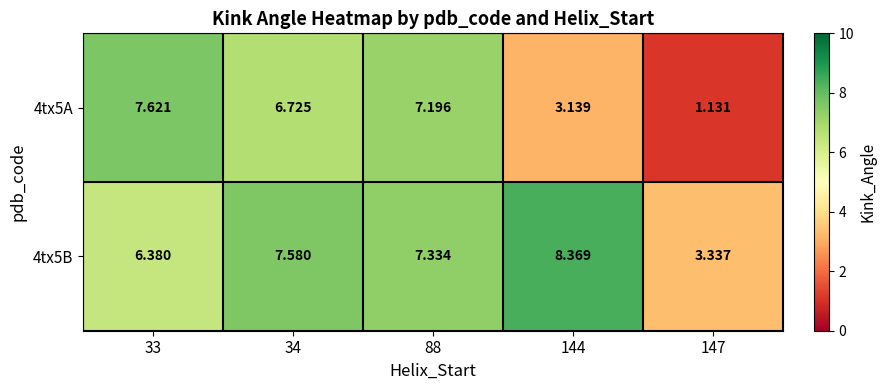

Is the value of 4tx5B at 33 greater than the value of 4tx5A at 33?

No